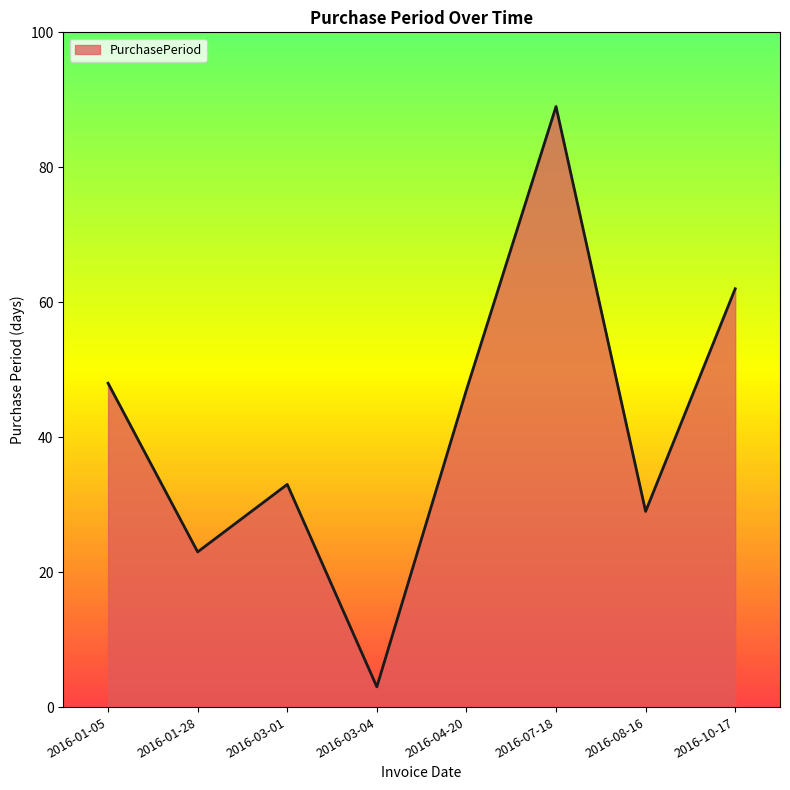

Between 2016-03-01 and 2016-01-28, which is larger?

2016-03-01